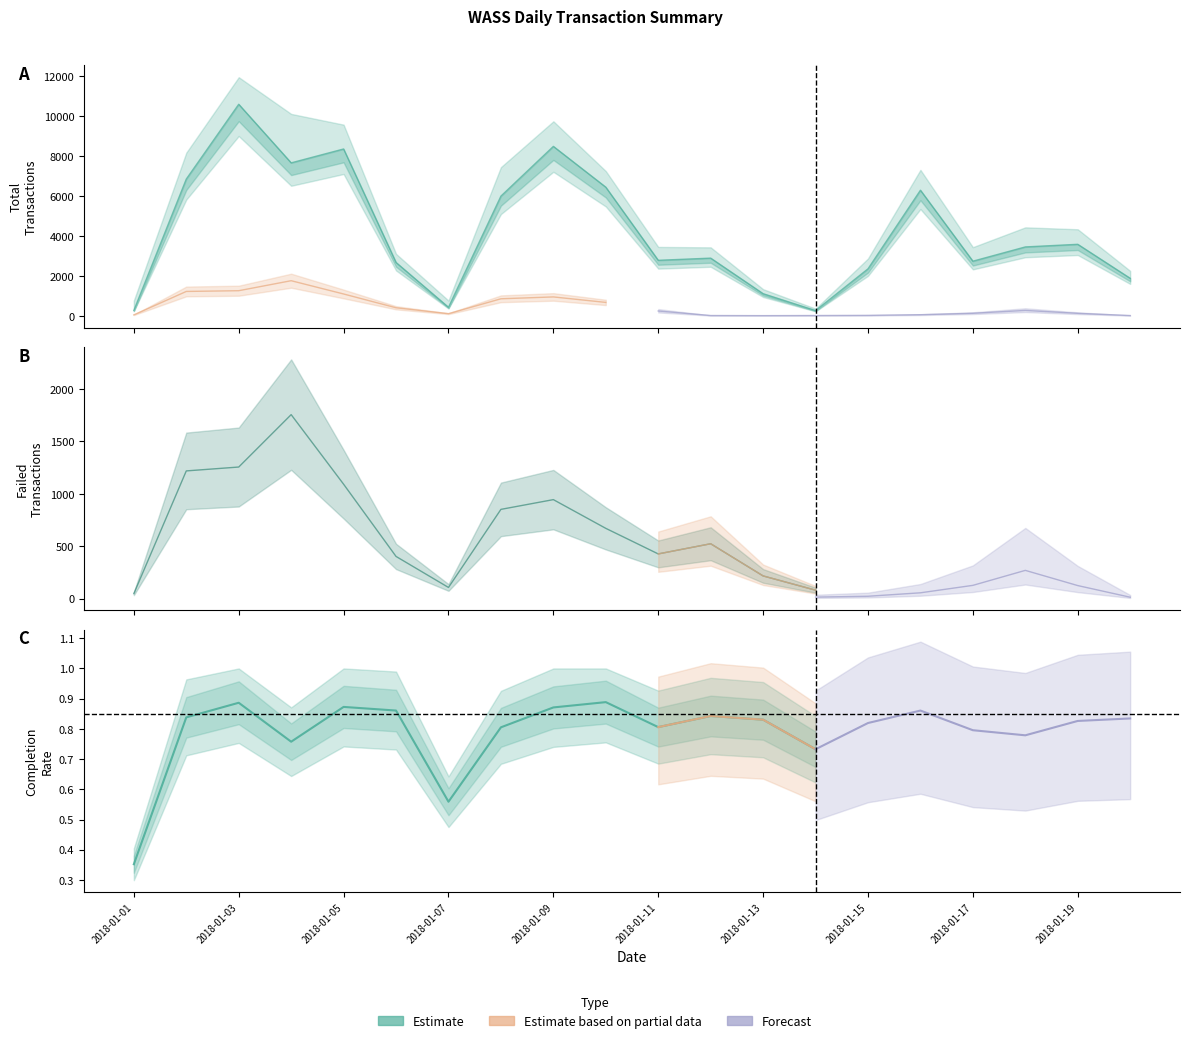

Where is the first local minimum for Total?

2018-01-07